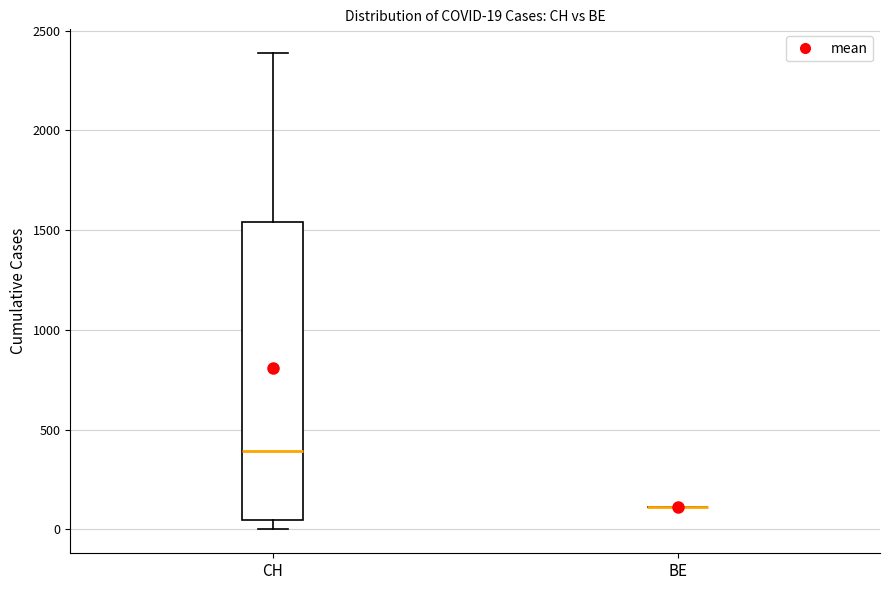

Which box is the tallest, from its lower edge to its upper edge?

CH